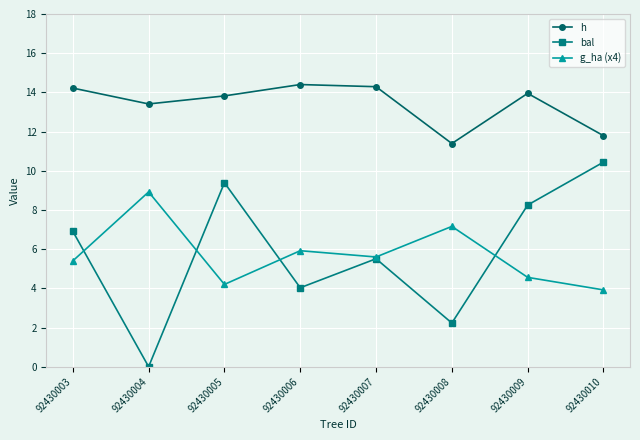

What is the value of the h point at the 8th from the left?

11.8